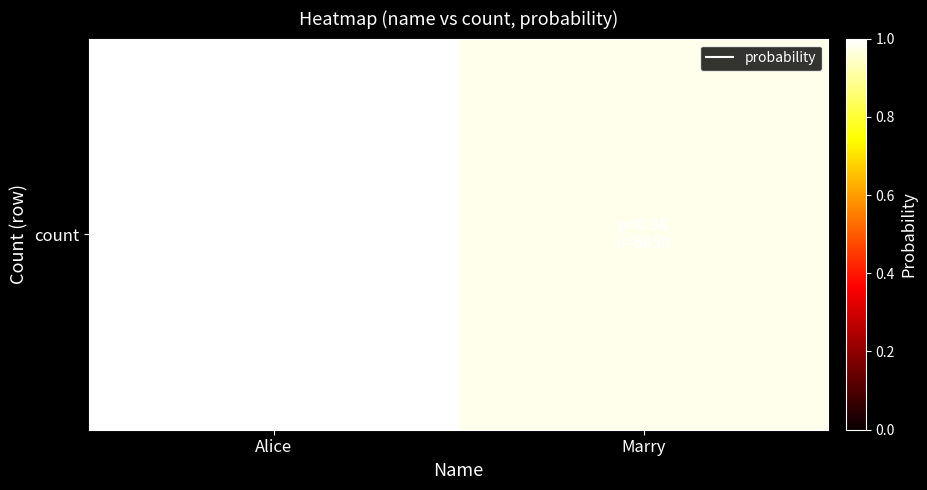

Which has a higher value, Alice or Marry?

Alice